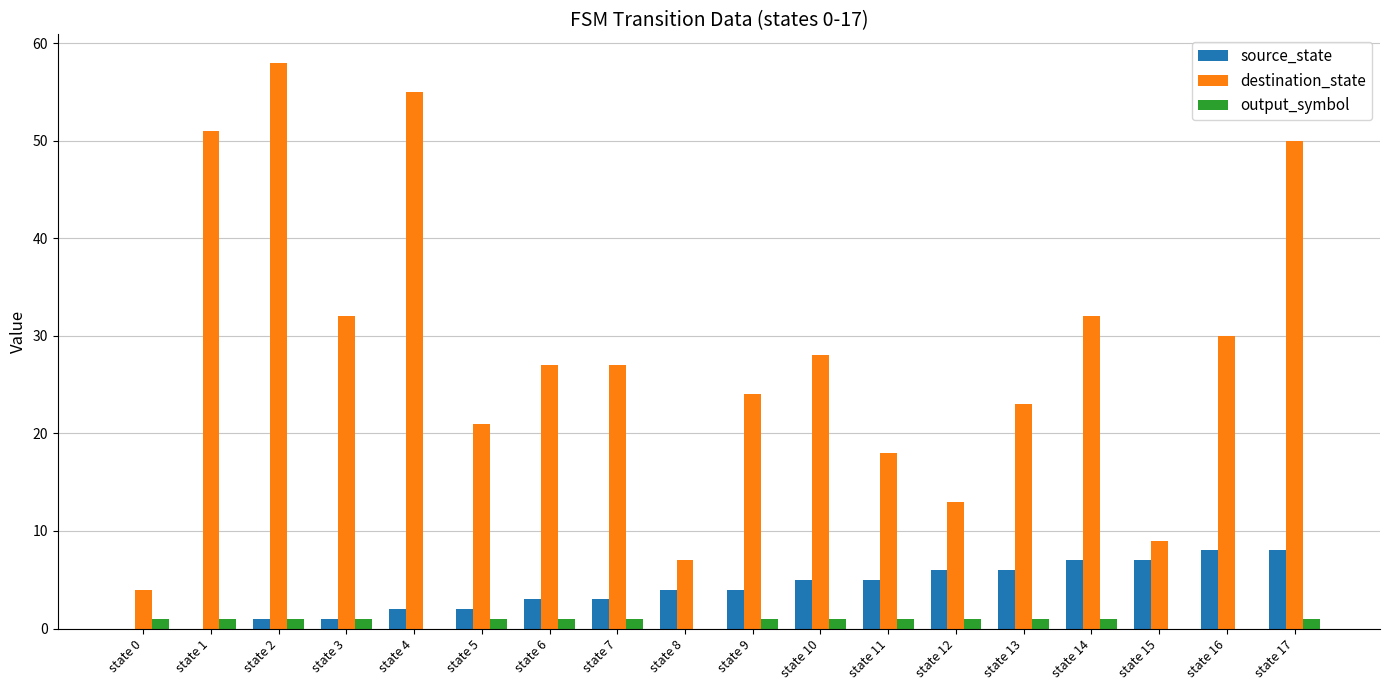

Is the value of source_state at state 6 greater than the value of output_symbol at state 10?

Yes